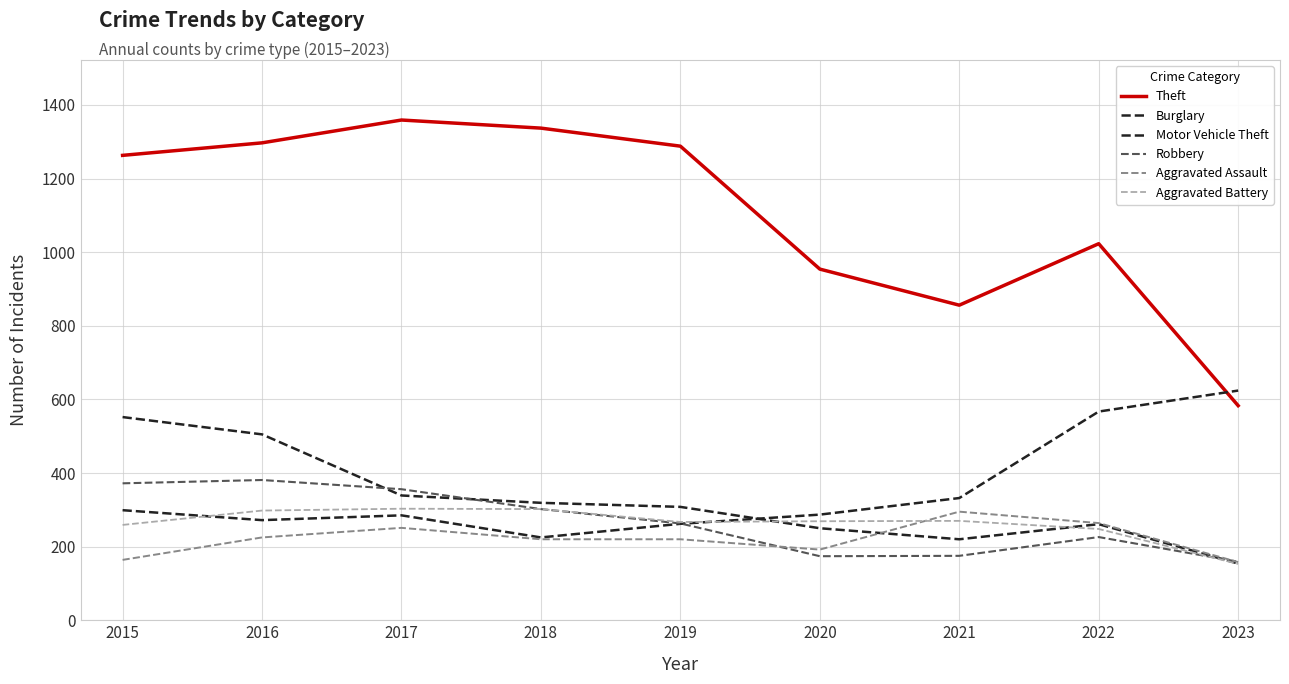

Is this an area chart (filled region under the line)?

No